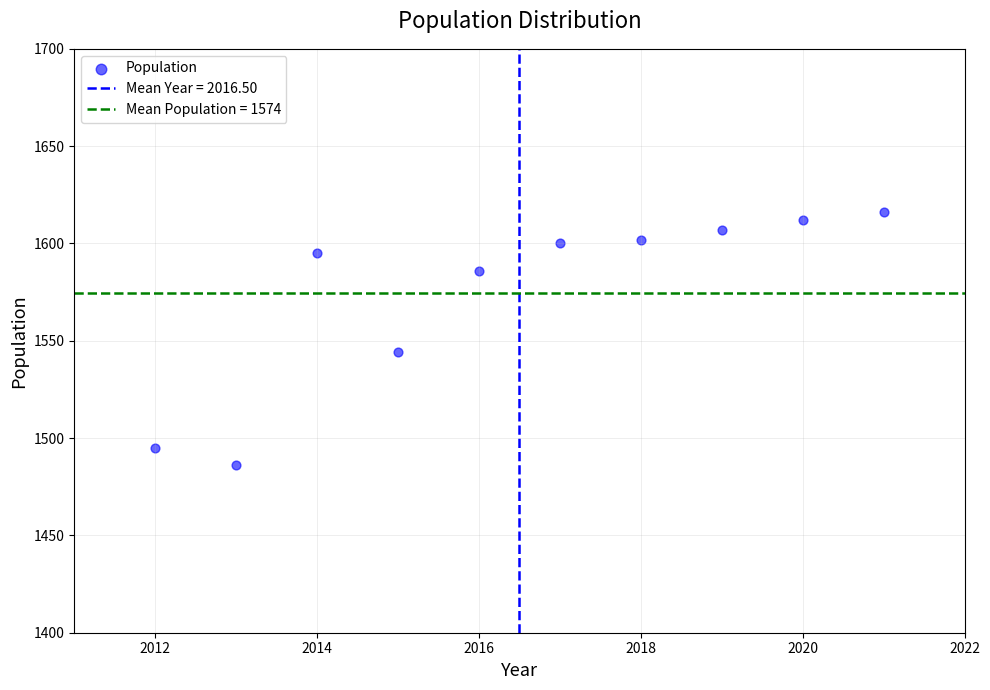

What Y value in the scatter plot is closest to 1551?

1544